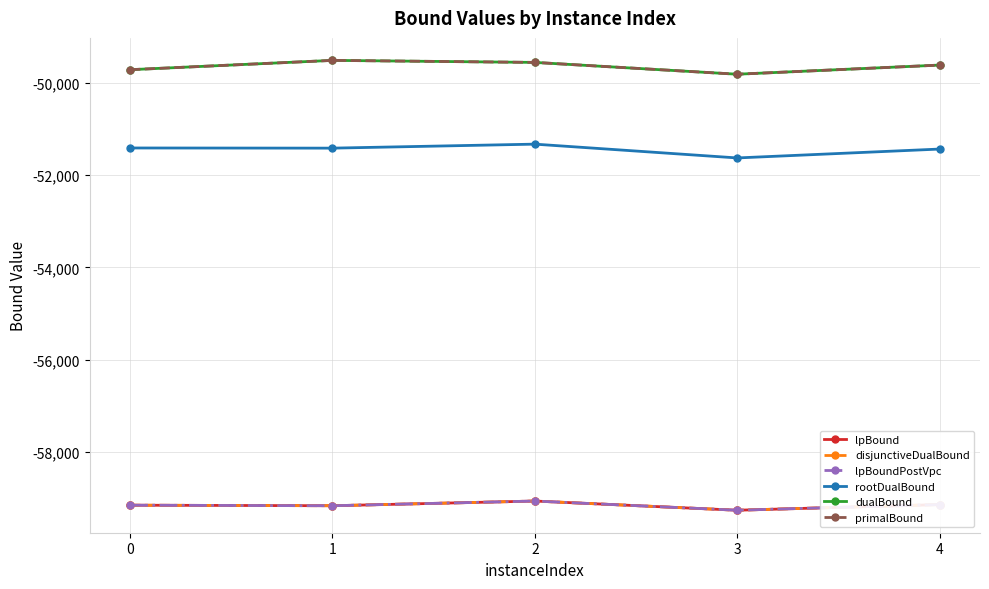

What is the total value across all series at 0?

-328315.1